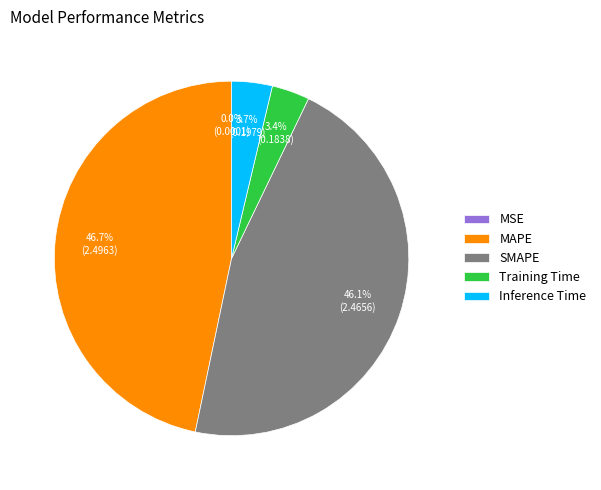

Do MAPE and SMAPE together represent more than half of the pie?

Yes